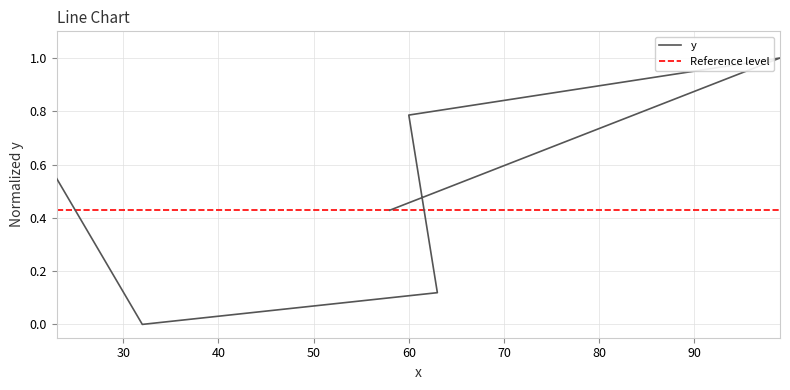

Count the values in the range 0 to 1.

6